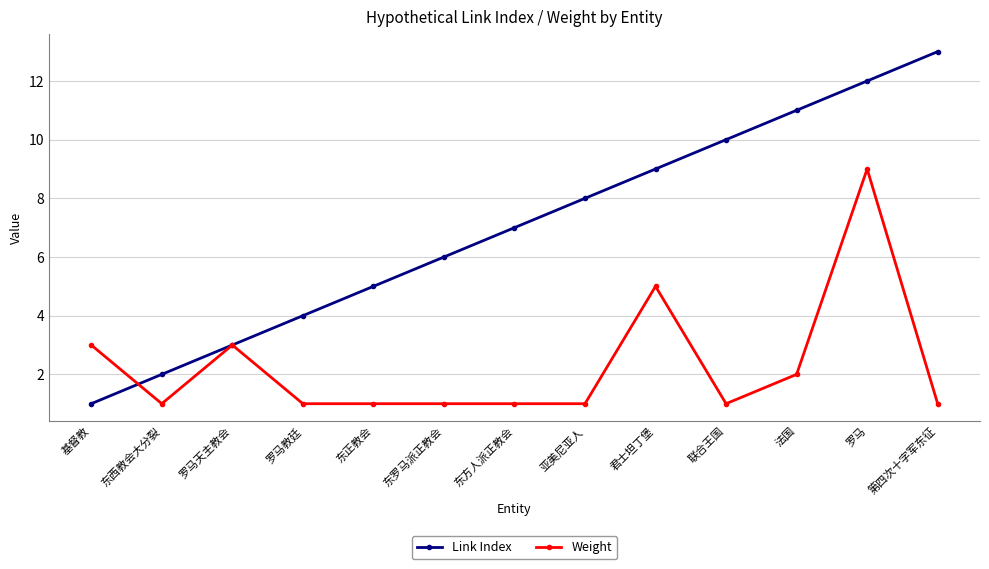

What is the maximum value shown in the chart?

13